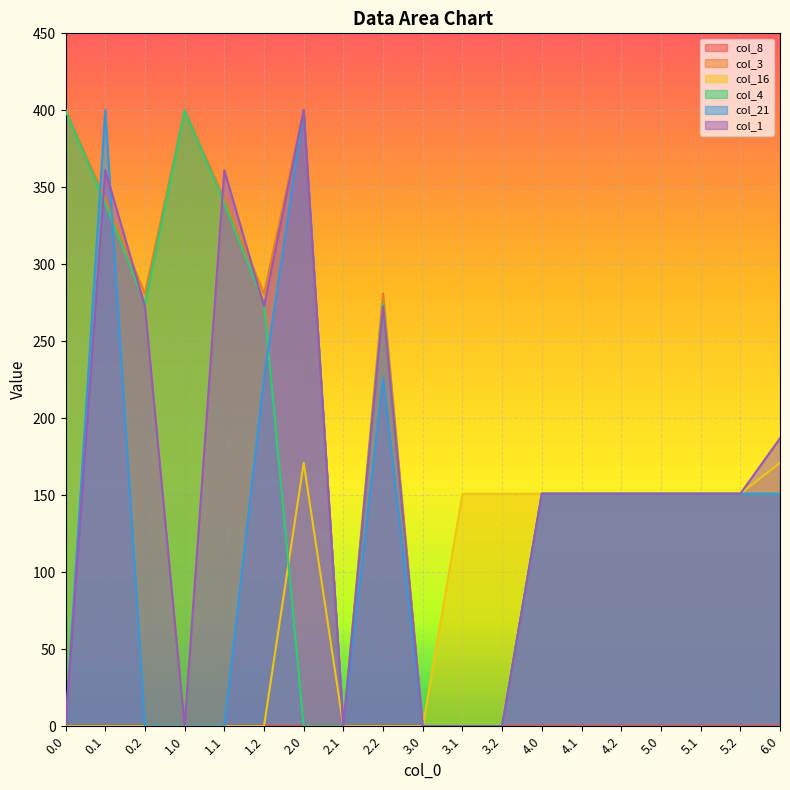

What is the average value of the col_16 series?

81.6